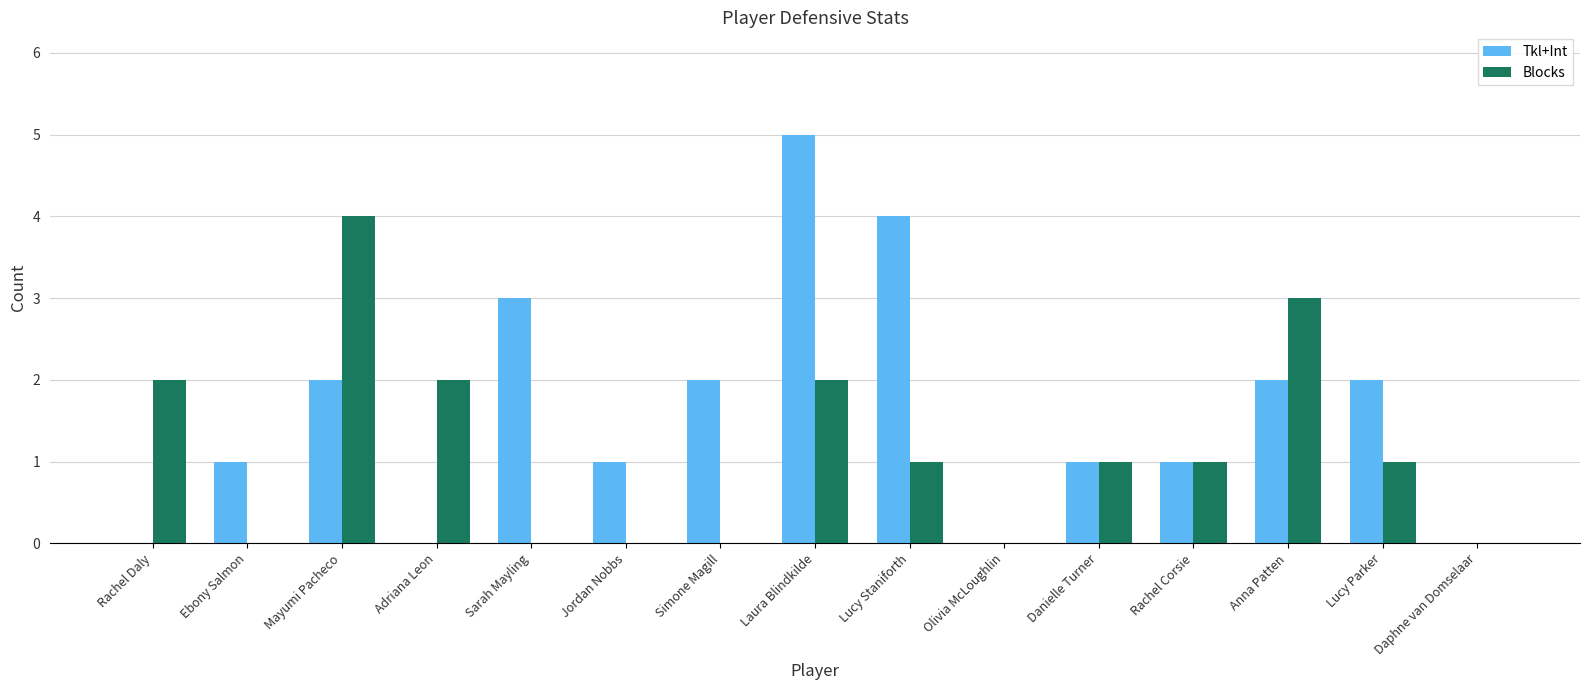

What are all the series names shown in the legend?

Tkl+Int, Blocks